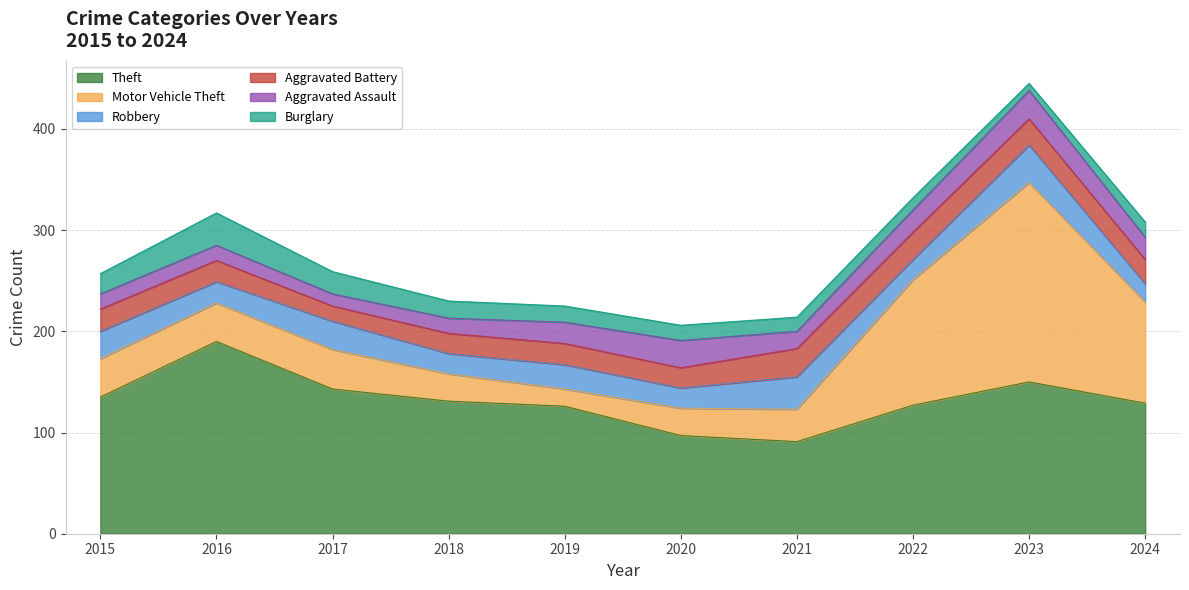

What is the minimum value shown in the chart?

7